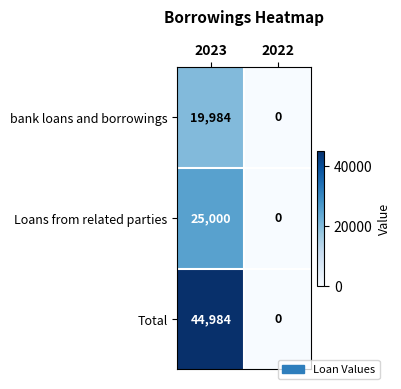

Reading left to right, what are all the values shown in this chart?

bank loans and borrowings: 2023=19984	2022=0
Loans from related parties: 2023=25000	2022=0
Total: 2023=44984	2022=0